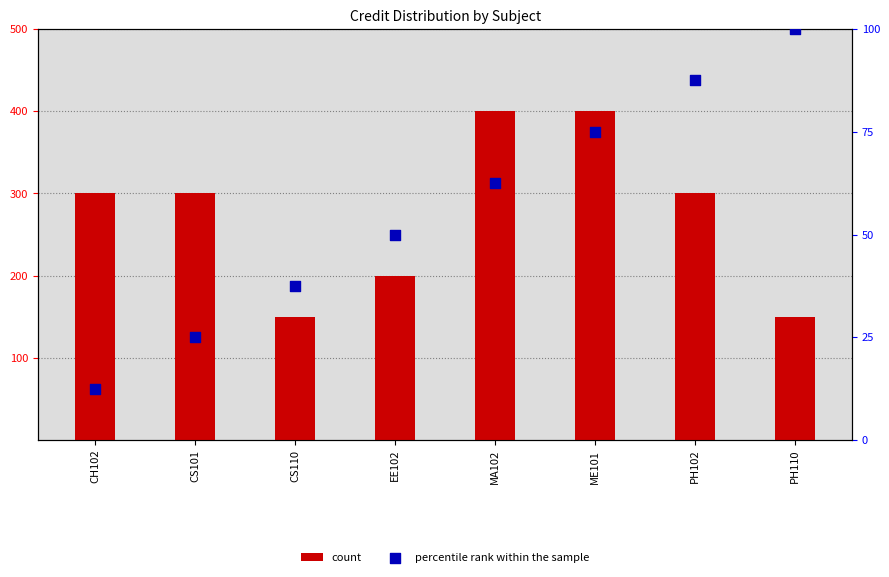

Which series has the largest total across all categories?

count